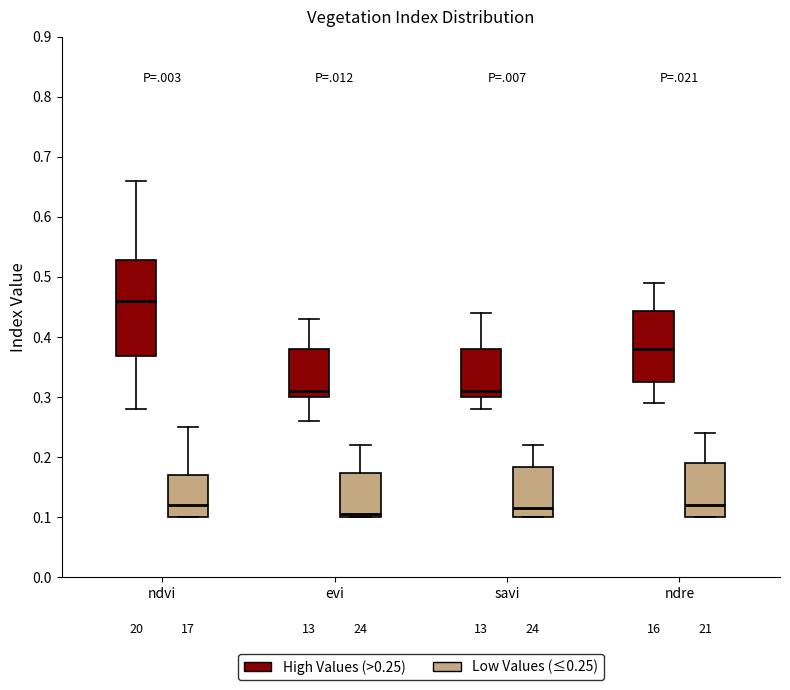

Which box has the highest median line?

ndvi (High Values (>0.25))